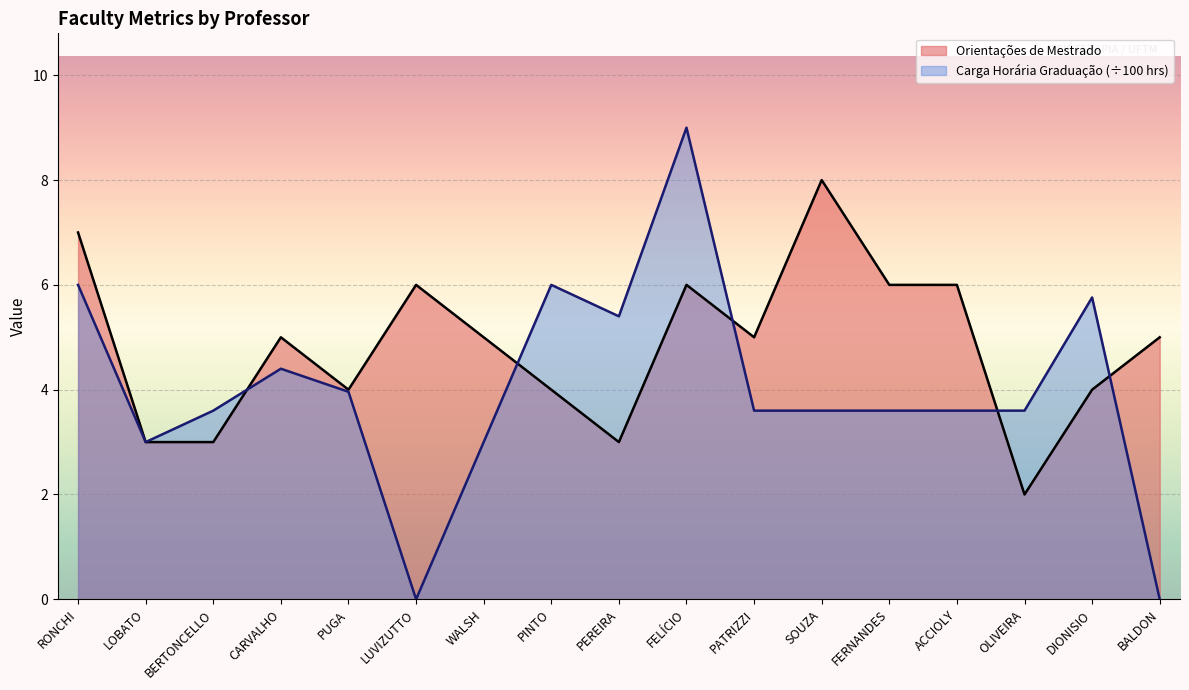

True or false: Orientações de Mestrado and Carga Horária na Graduação (Anual) cross at least once.

True